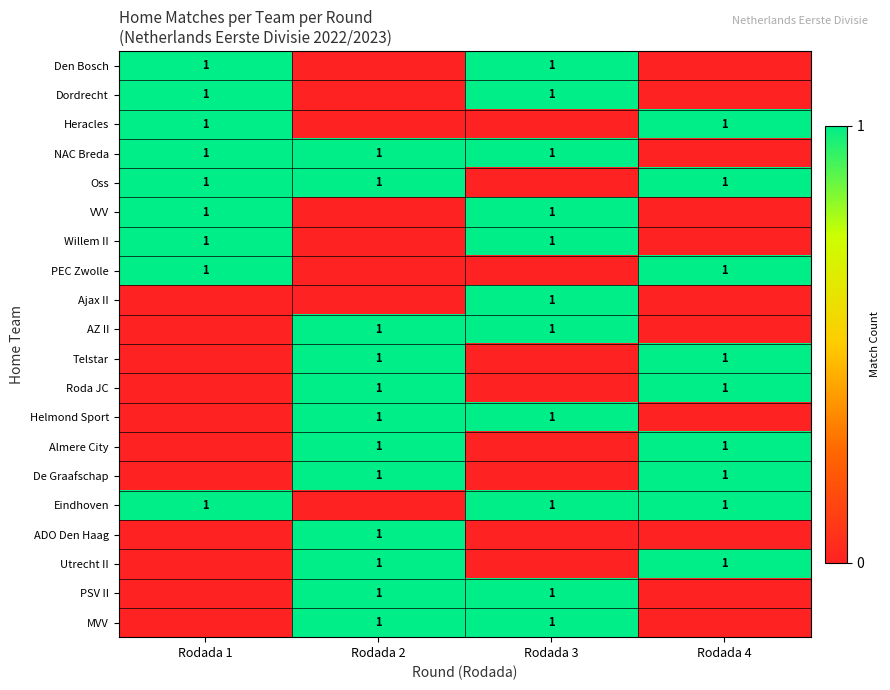

Is it true that MVV equals 1 at Rodada 3?

True